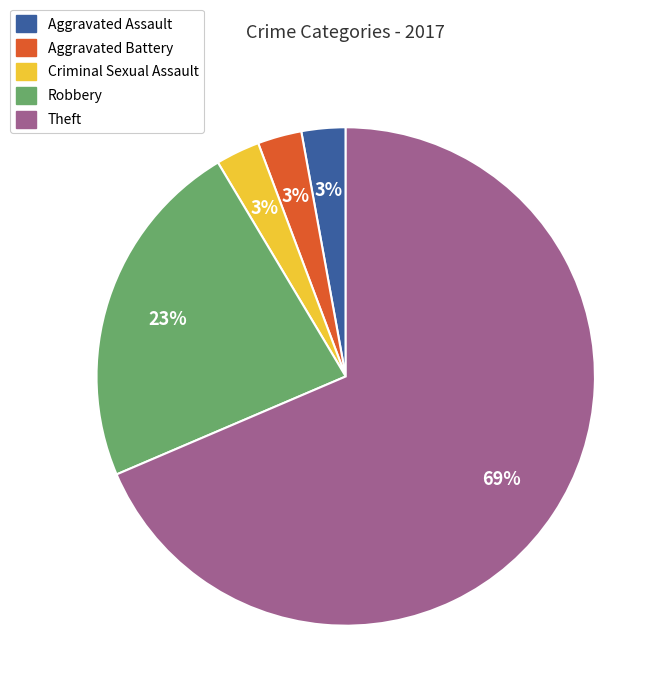

Does Theft account for over 50% of the chart?

Yes